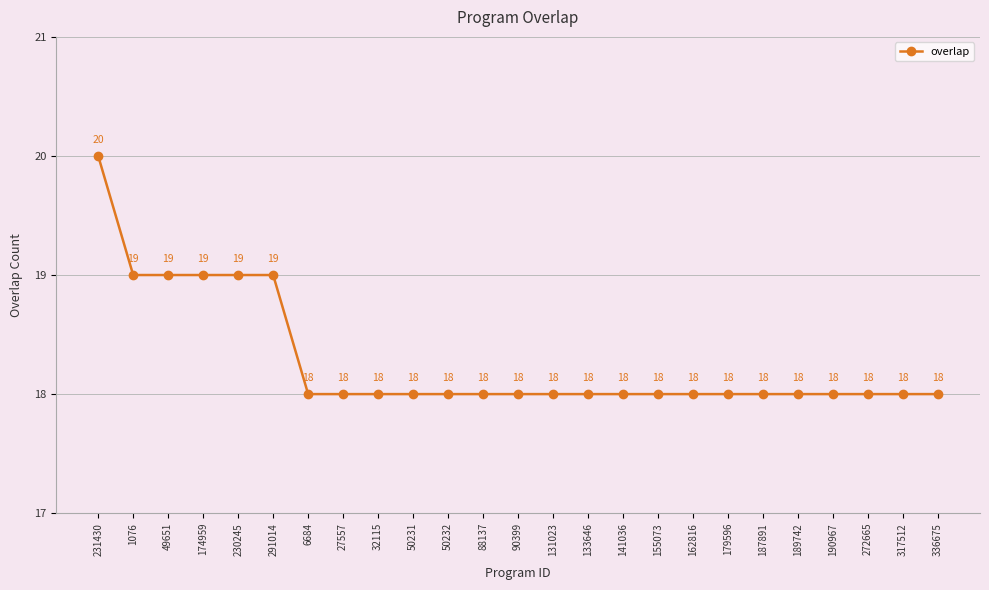

Reading right to left, transcribe all the data shown in this chart.

18	18	18	18	18	18	18	18	18	18	18	18	18	18	18	18	18	18	18	19	19	19	19	19	20